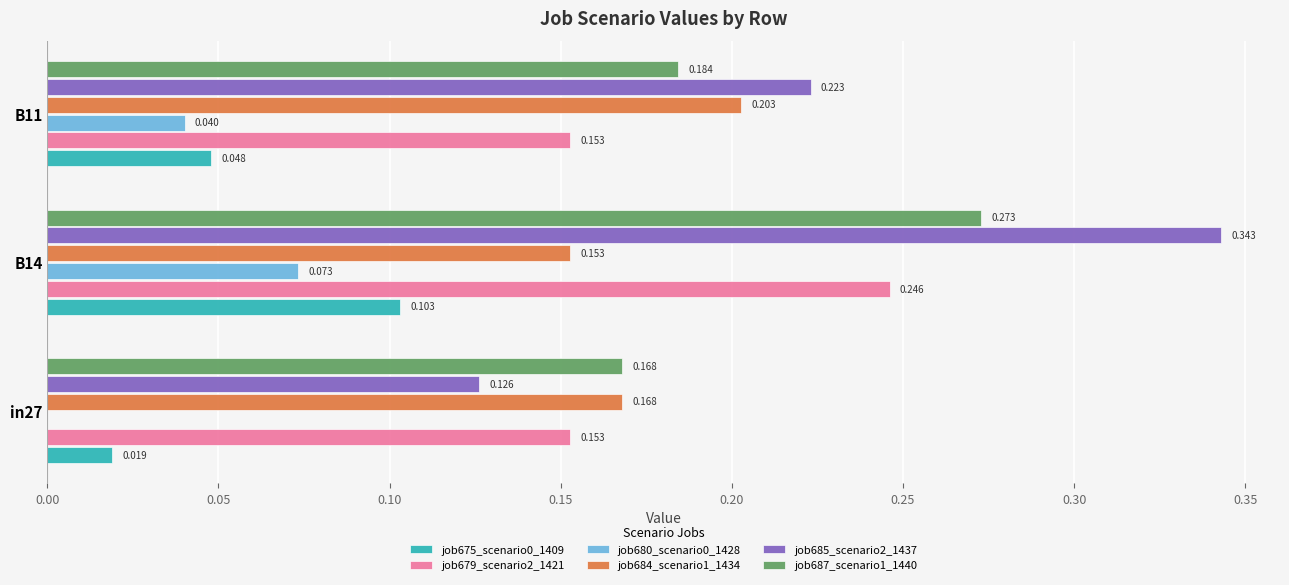

Is the value of job679_scenario2_1421 at in27 greater than the value of job685_scenario2_1437 at B14?

No